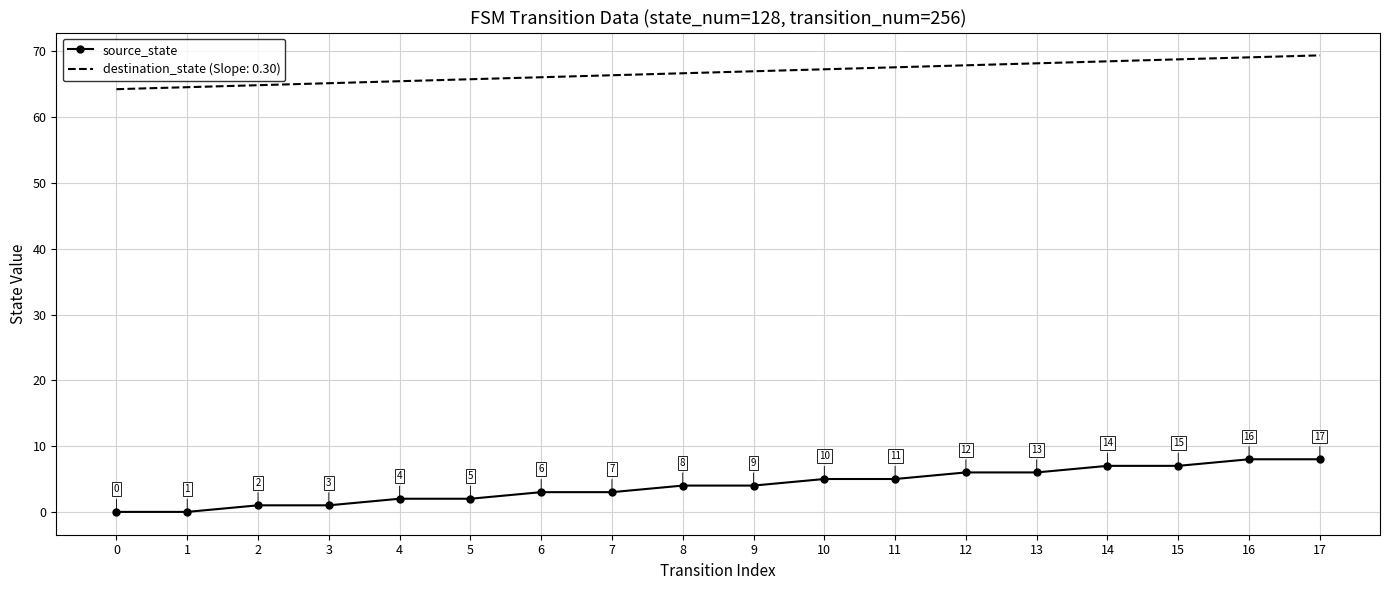

True or false: destination_state (Slope: 0.30) has a value of 67.3 at 10.

True